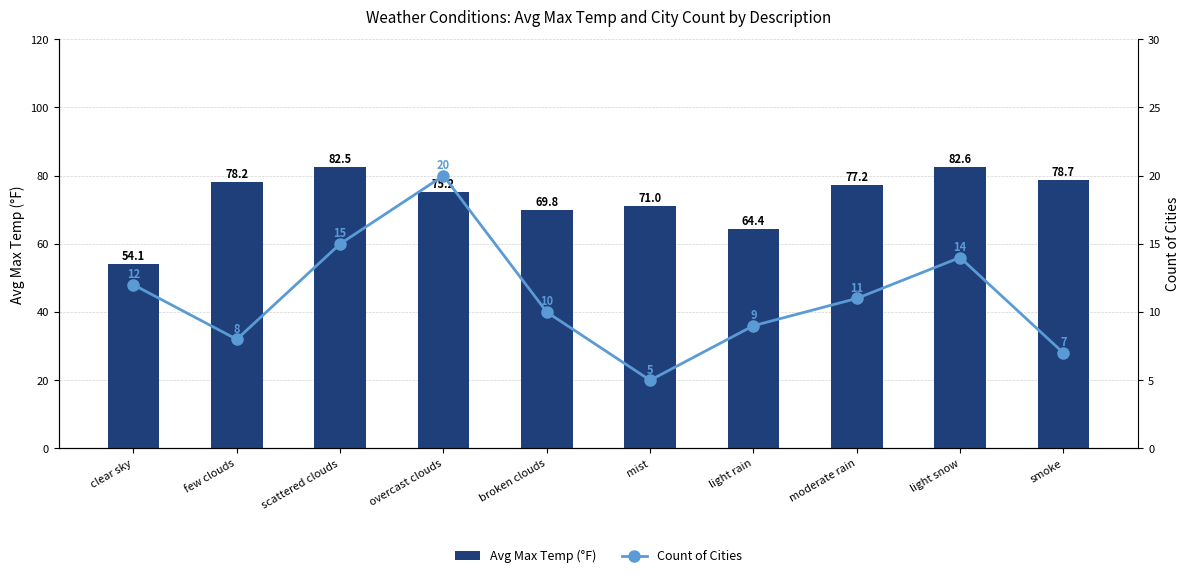

Which category has the lowest value in the Count of Cities series?

mist